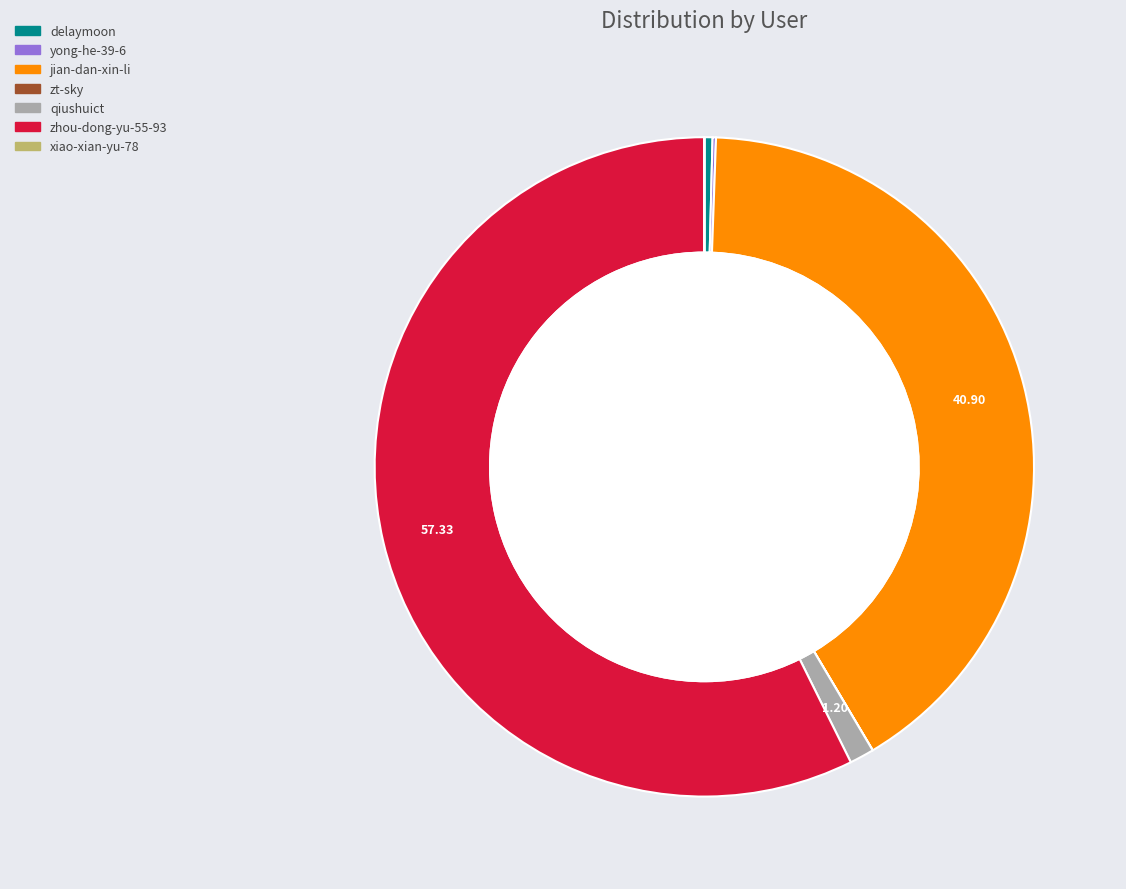

The yong-he-39-6 slice represents 0% of the pie. True or false?

True